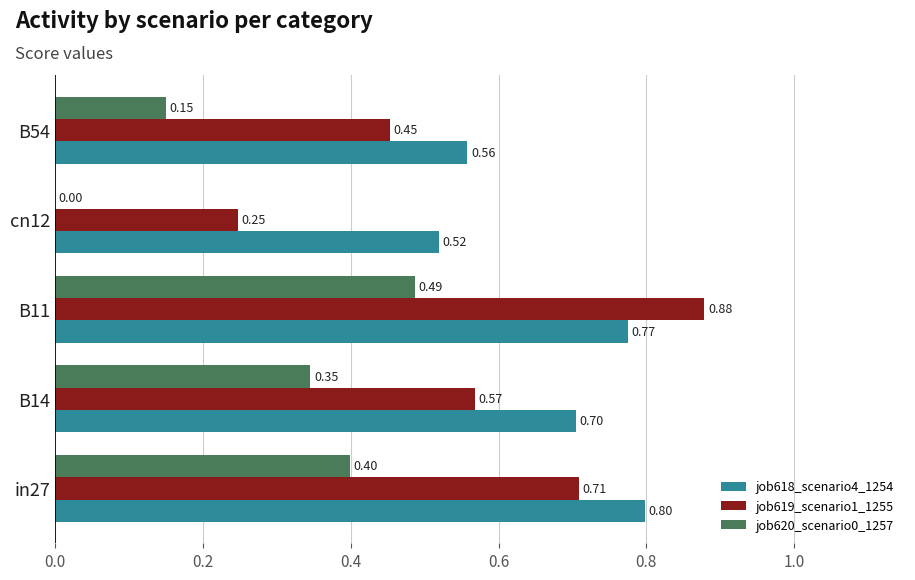

Between in27 and B14, which series saw the biggest shift?

job619_scenario1_1255